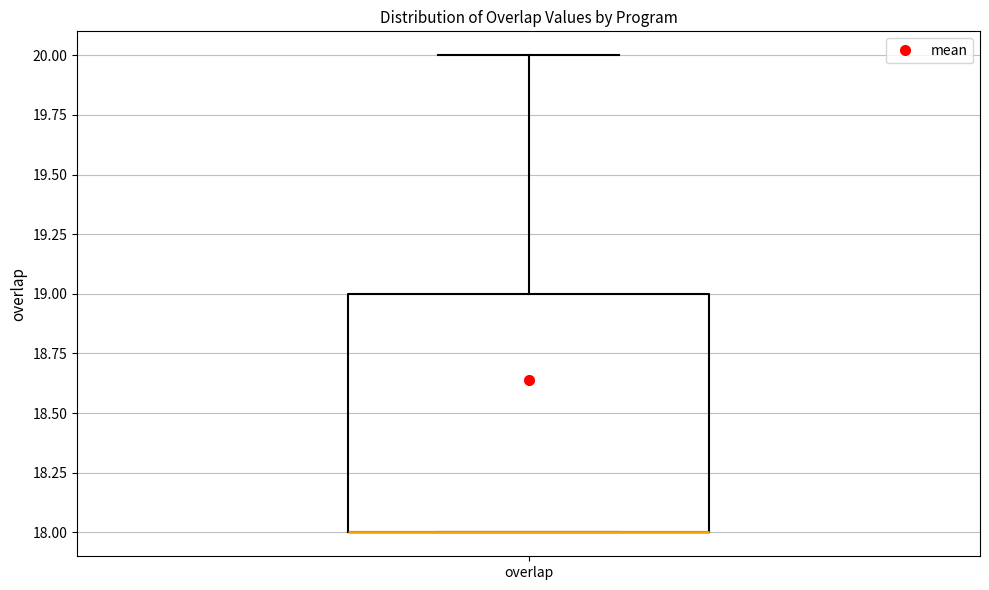

Read this box plot against the y-axis: the position of the median line, the range covered by the box, and the ends of both whiskers. The values are not printed on the chart, so give them approximately, as read against the axis.

median 18 (drawn on the box's lower edge), box 18 to 19, whiskers 18 to 20